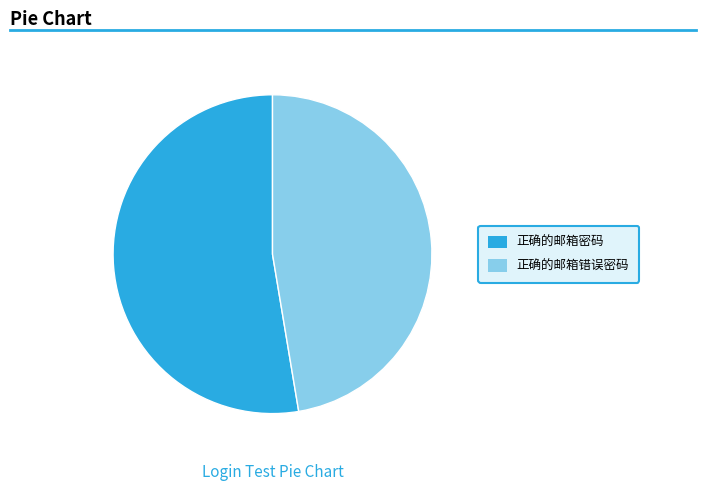

The 正确的邮箱密码 slice represents 53% of the pie. True or false?

True